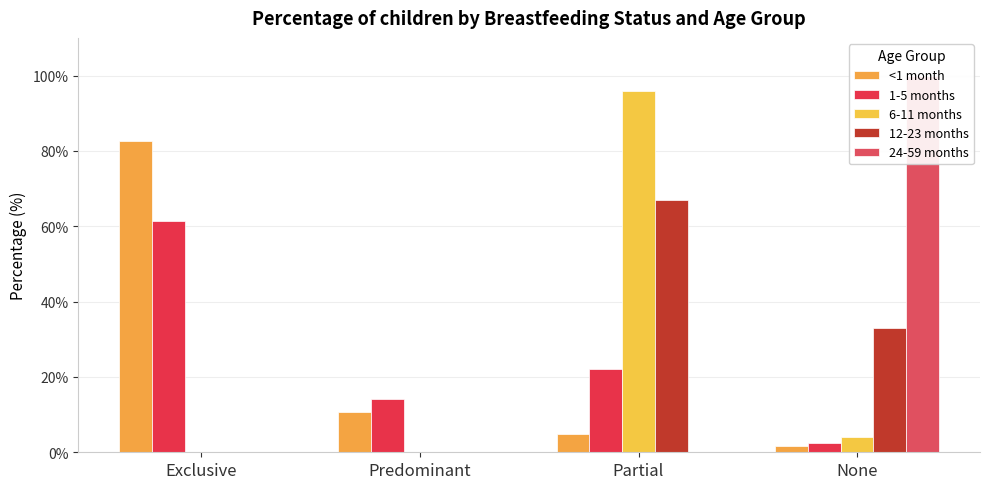

Count the 24-59 months values in the range 0 to 100.

4